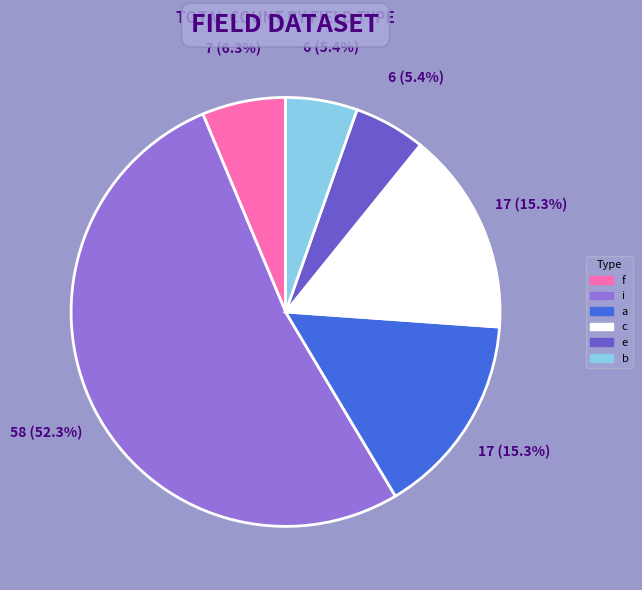

Approximately how many times larger is the value at i compared to e?

9.7